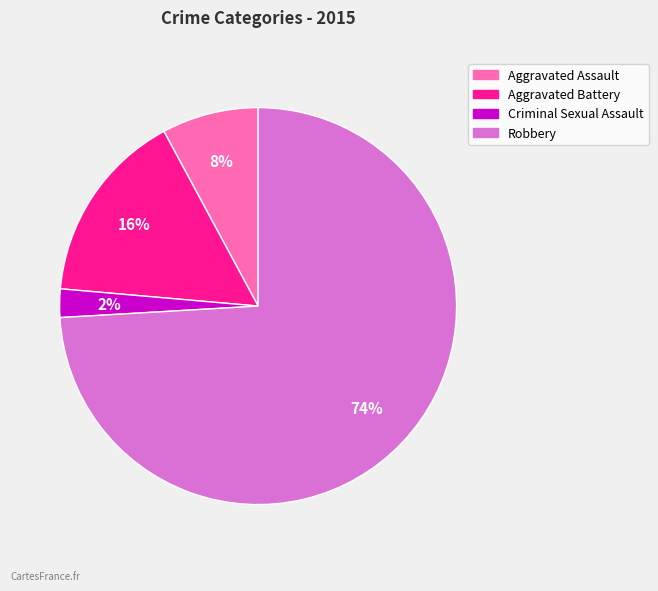

To the nearest percent, what is the average slice percentage?

25%